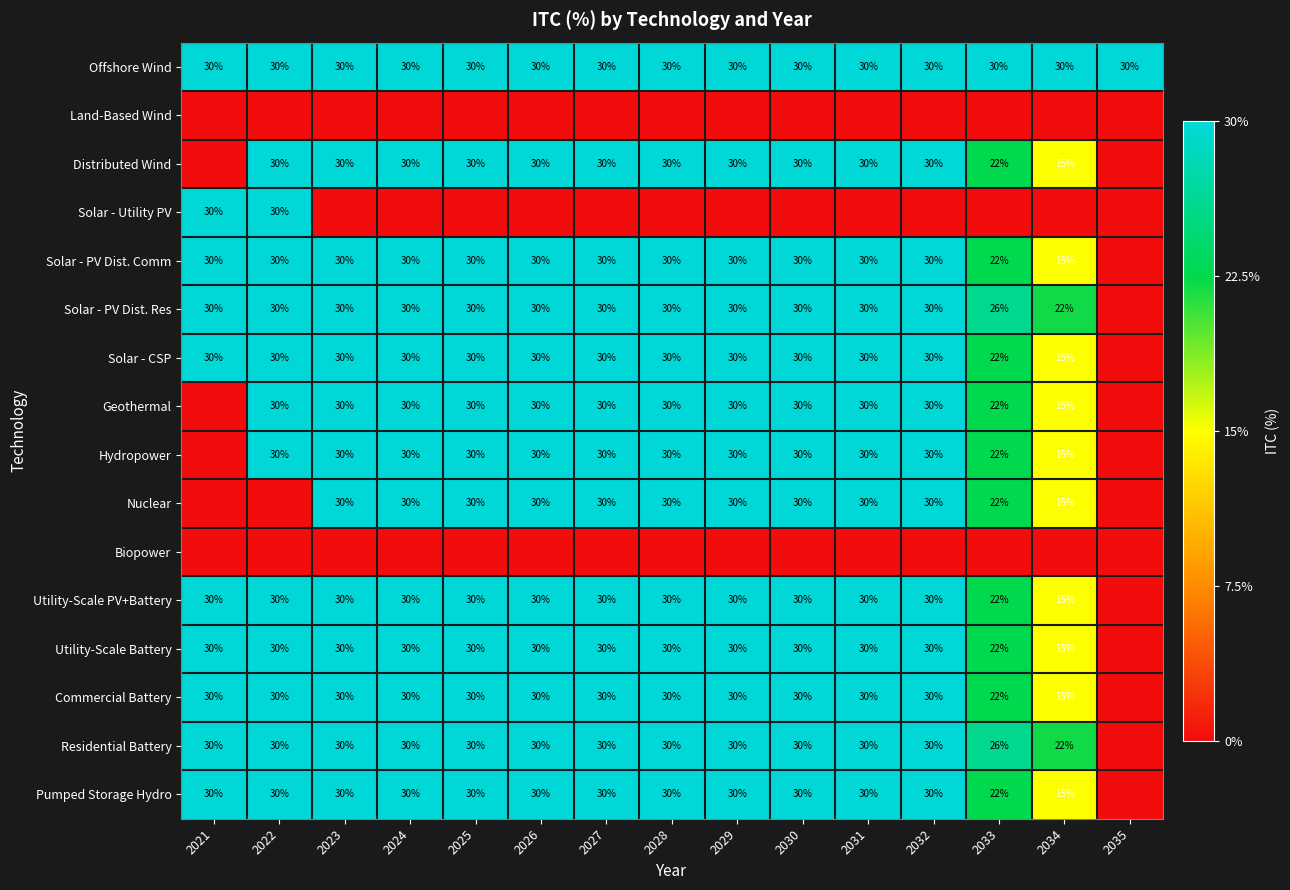

Is it true that Nuclear equals 53 at 2029?

False